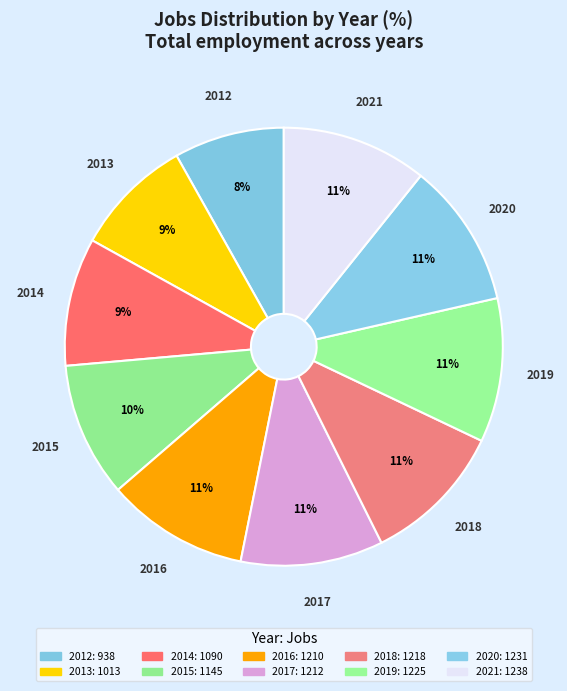

Rank the categories by value from highest to lowest.

2021, 2020, 2019, 2018, 2017, 2016, 2015, 2014, 2013, 2012